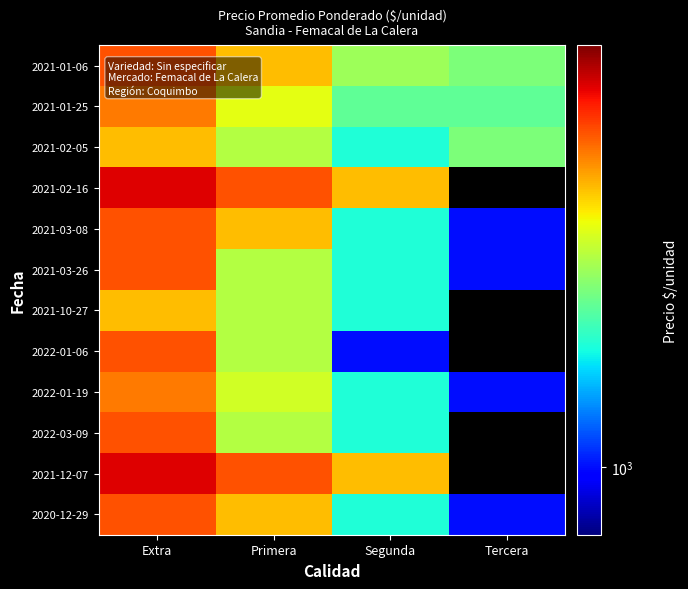

List the labels in order of 2020-12-29 value, smallest first.

Tercera, Segunda, Primera, Extra